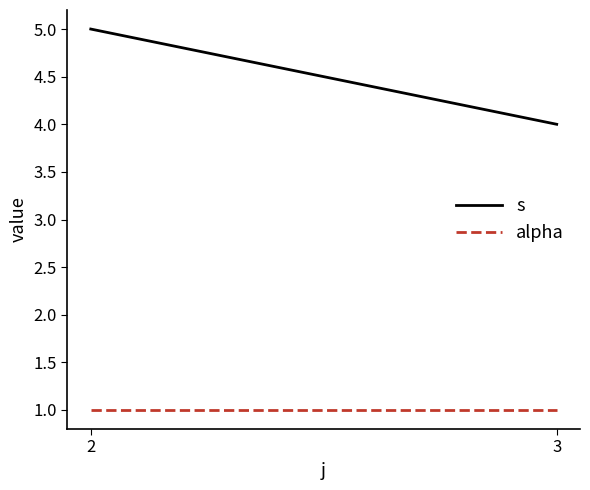

Reading left to right, transcribe all the data shown in this chart.

s: 5	4
alpha: 1	1